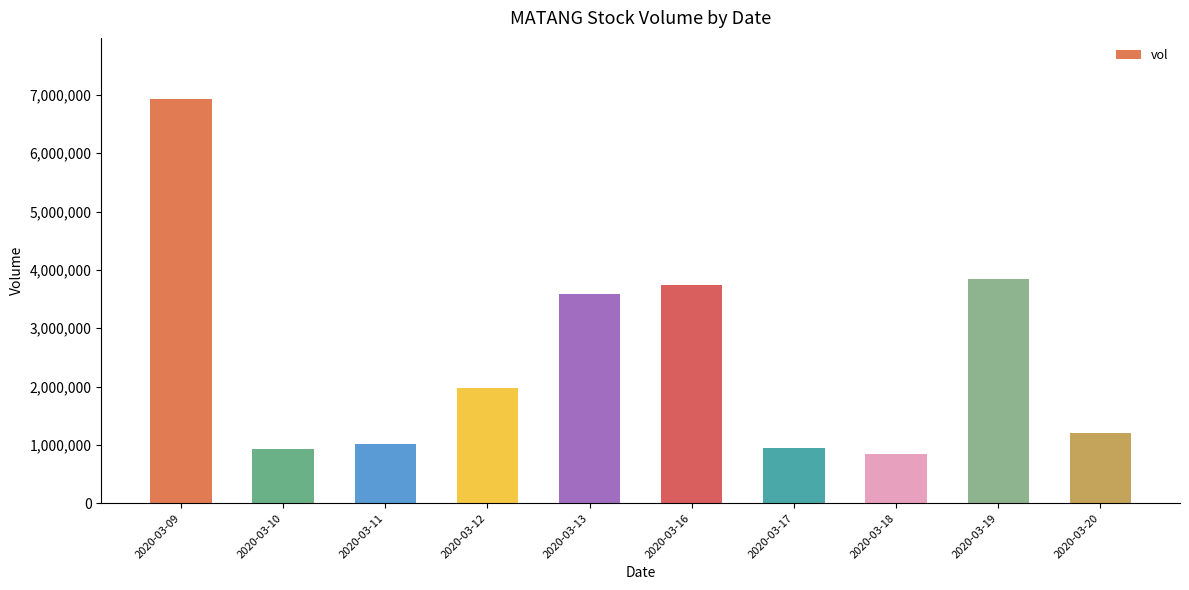

True or false: the data shows 4997771 at 2020-03-19.

False